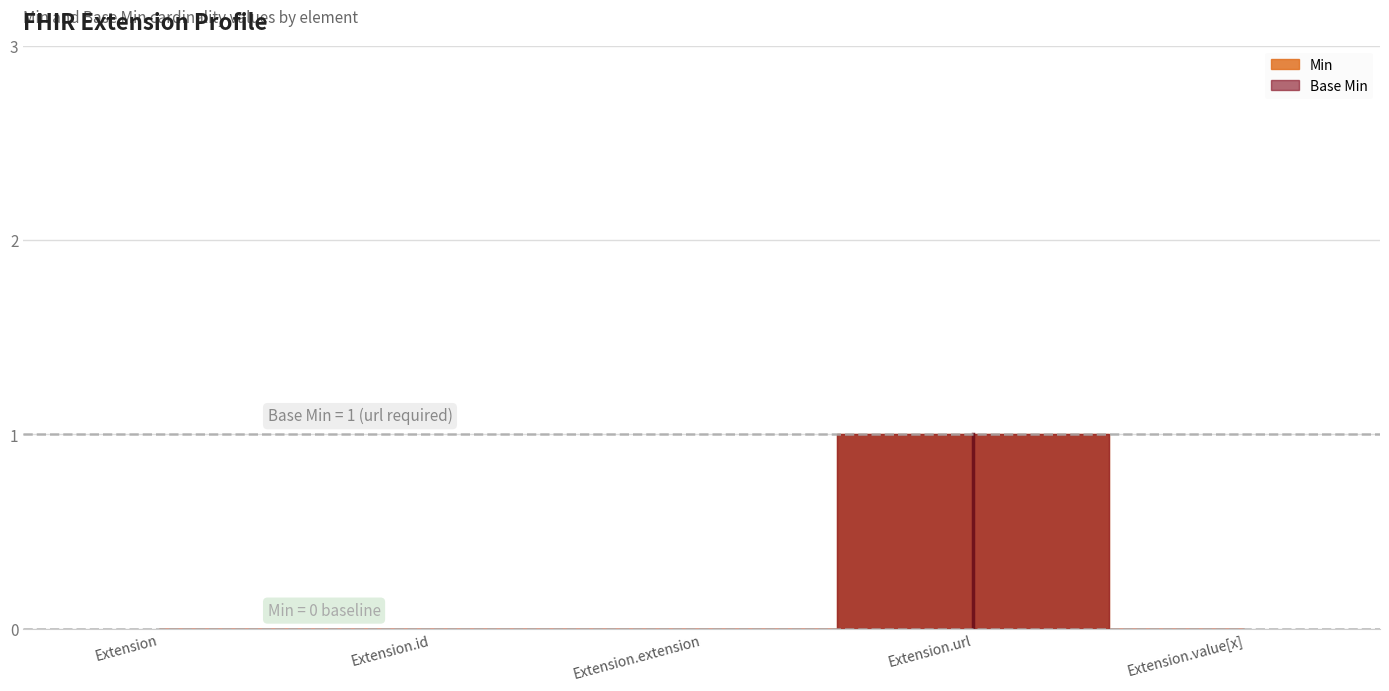

Rank the series by their maximum value, from lowest to highest.

Min, Base Min